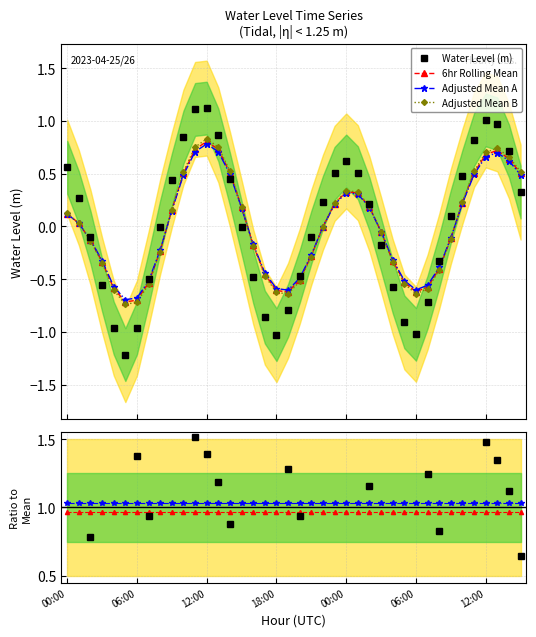

Rank the series by their maximum value, from lowest to highest.

6hr Rolling Mean, Adjusted Mean A, Adjusted Mean B, Water Level (m)